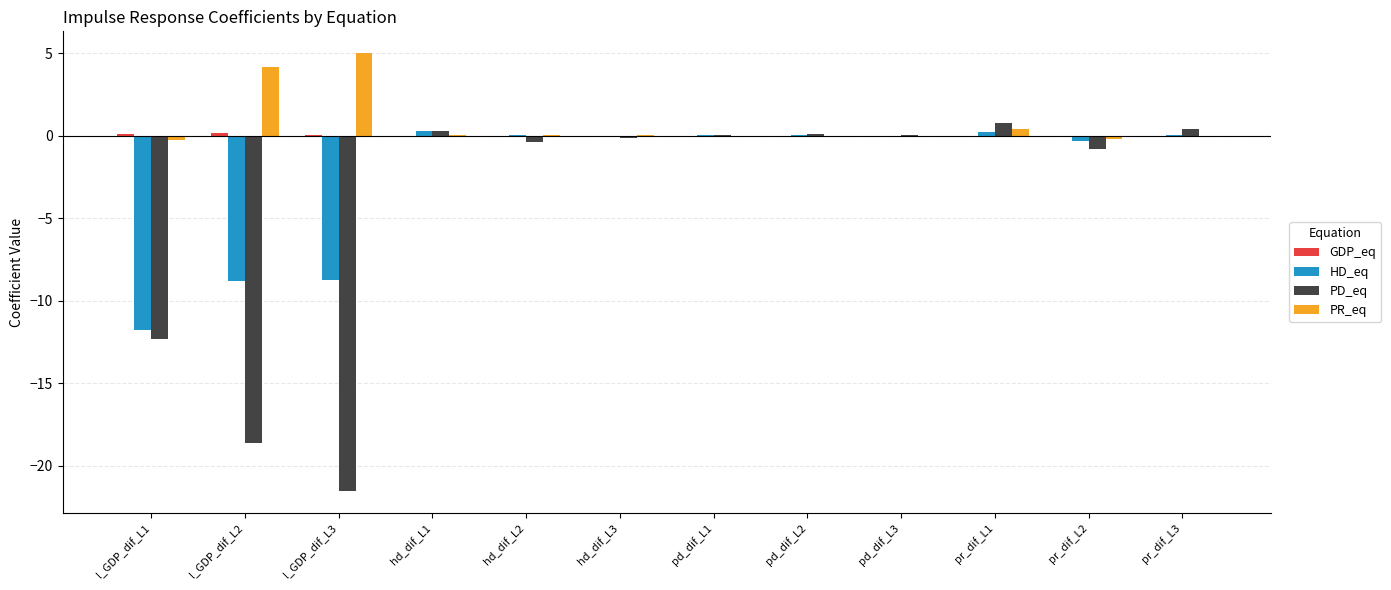

Which category has the highest value across all series?

l_GDP_dif_L3